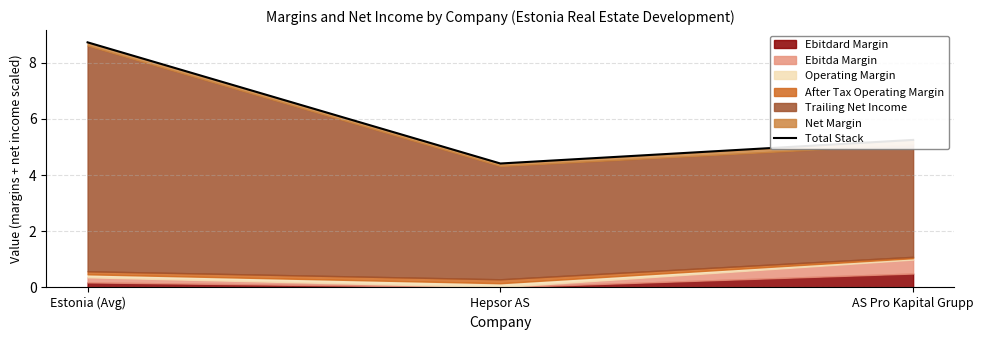

How many lines are shown in the chart?

1